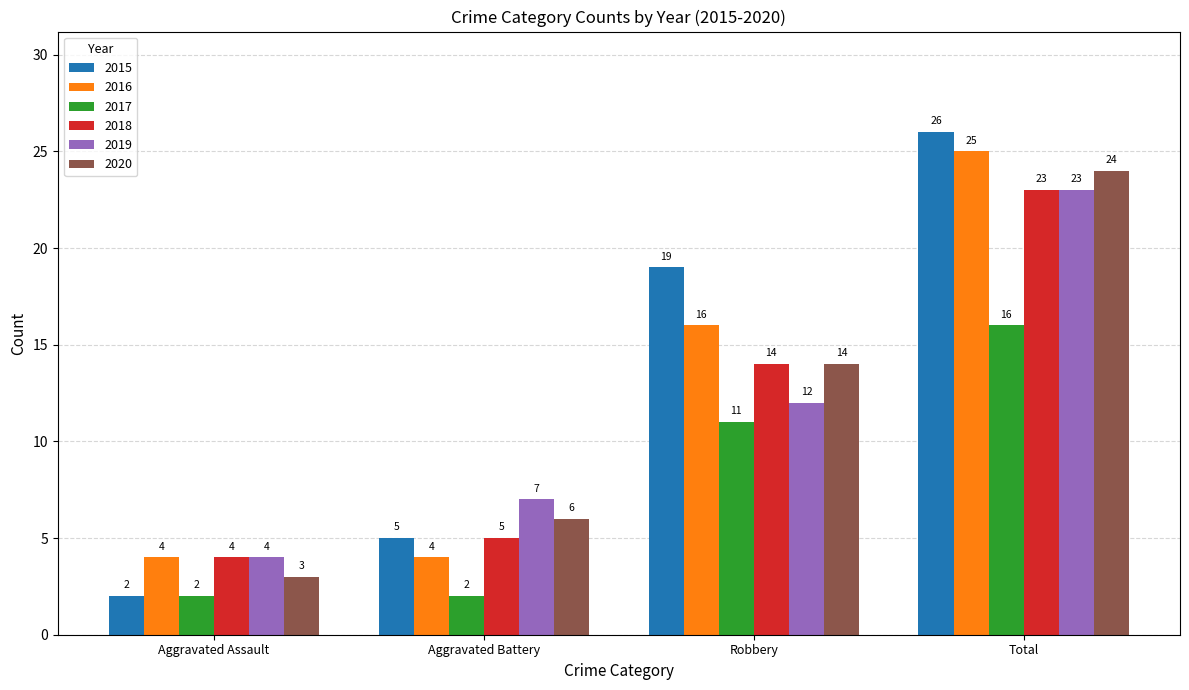

How many values in the 2015 series are below 19?

2